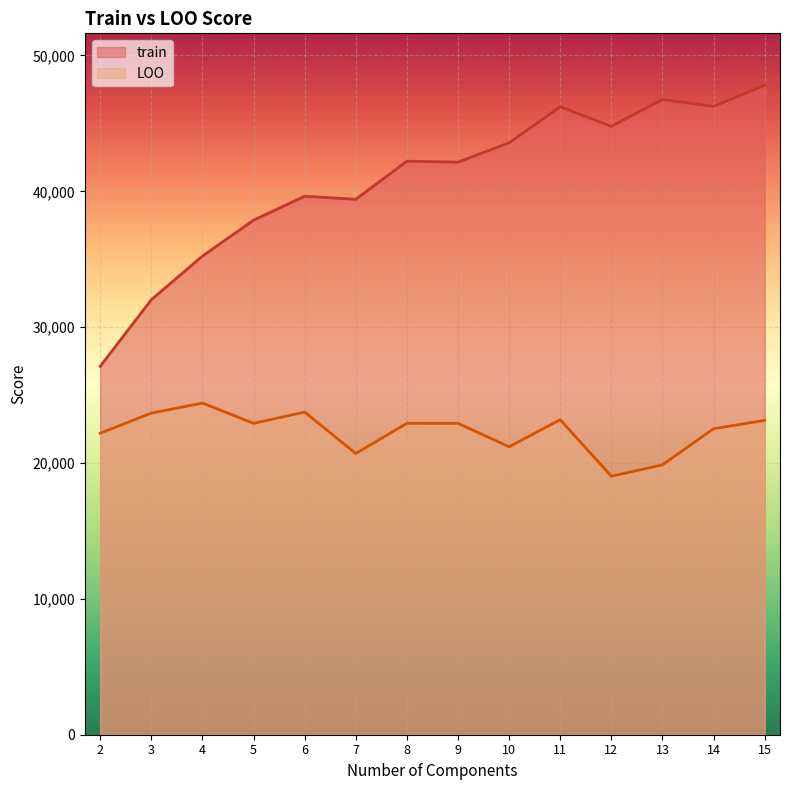

Rank the series by their average value, from highest to lowest.

train, LOO